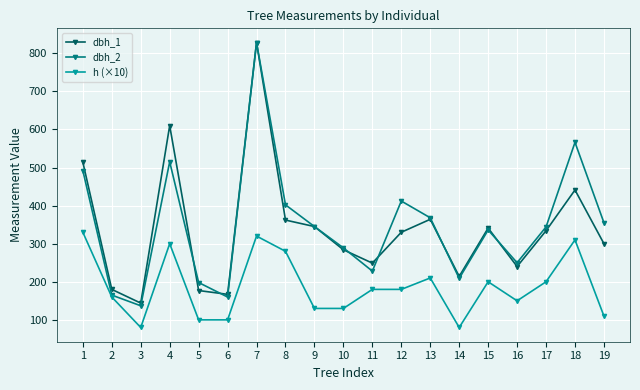

Is the value of dbh_1 at 11 greater than the value of h (×10) at 2?

Yes